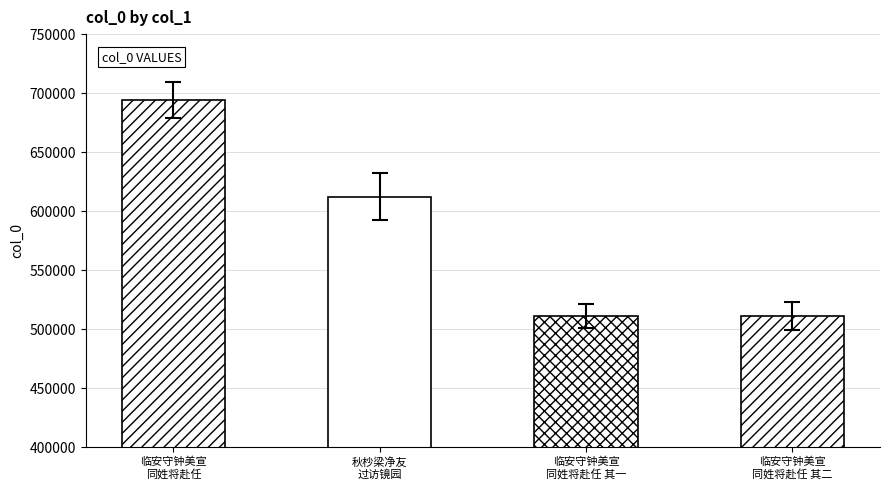

What position from the right is 临安守钟美宣
同姓将赴任?

4